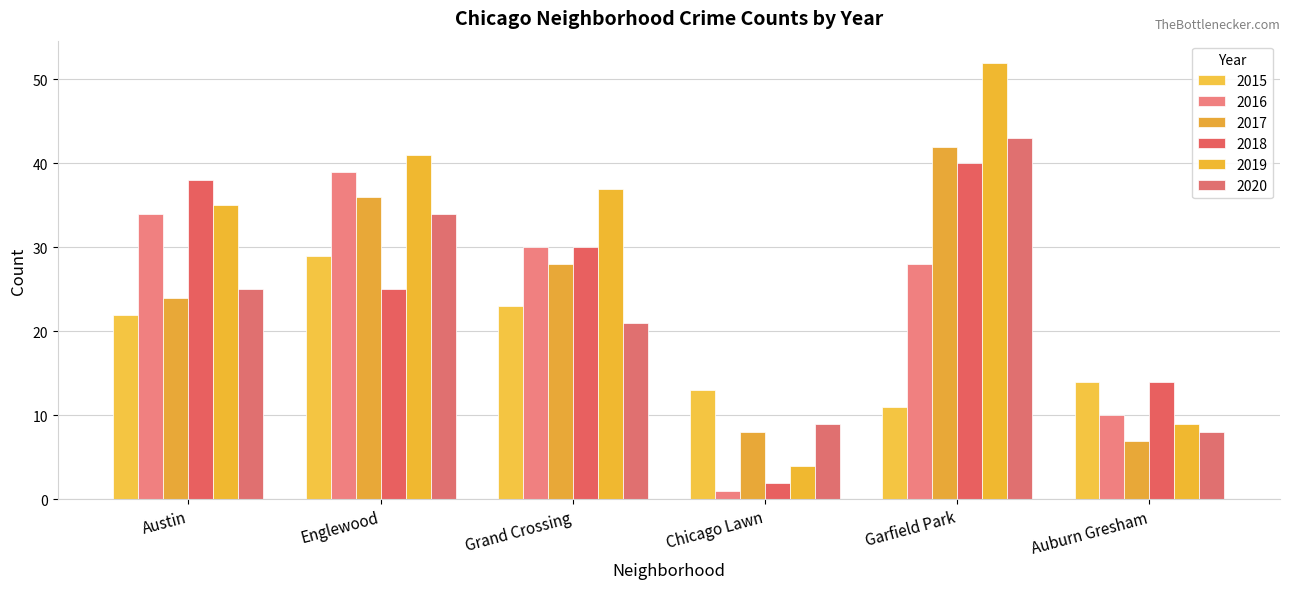

Reading left to right, extract all data points from this chart.

2015: Austin=22	Englewood=29	Grand Crossing=23	Chicago Lawn=13	Garfield Park=11	Auburn Gresham=14
2016: Austin=34	Englewood=39	Grand Crossing=30	Chicago Lawn=1	Garfield Park=28	Auburn Gresham=10
2017: Austin=24	Englewood=36	Grand Crossing=28	Chicago Lawn=8	Garfield Park=42	Auburn Gresham=7
2018: Austin=38	Englewood=25	Grand Crossing=30	Chicago Lawn=2	Garfield Park=40	Auburn Gresham=14
2019: Austin=35	Englewood=41	Grand Crossing=37	Chicago Lawn=4	Garfield Park=52	Auburn Gresham=9
2020: Austin=25	Englewood=34	Grand Crossing=21	Chicago Lawn=9	Garfield Park=43	Auburn Gresham=8